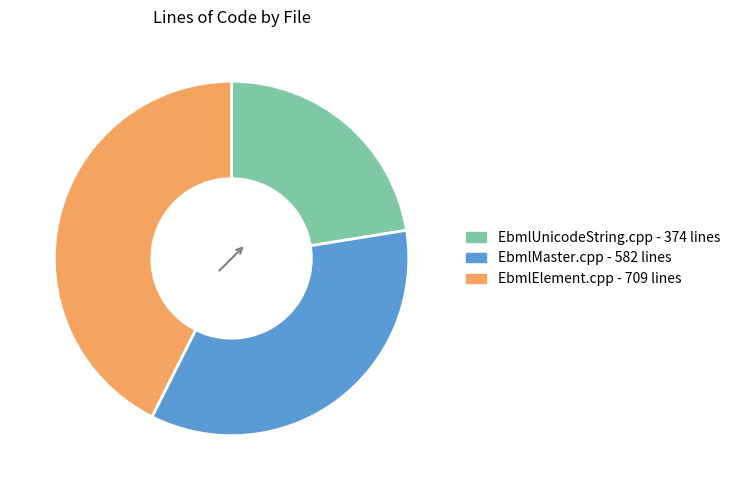

Count the number of slices in the pie.

3